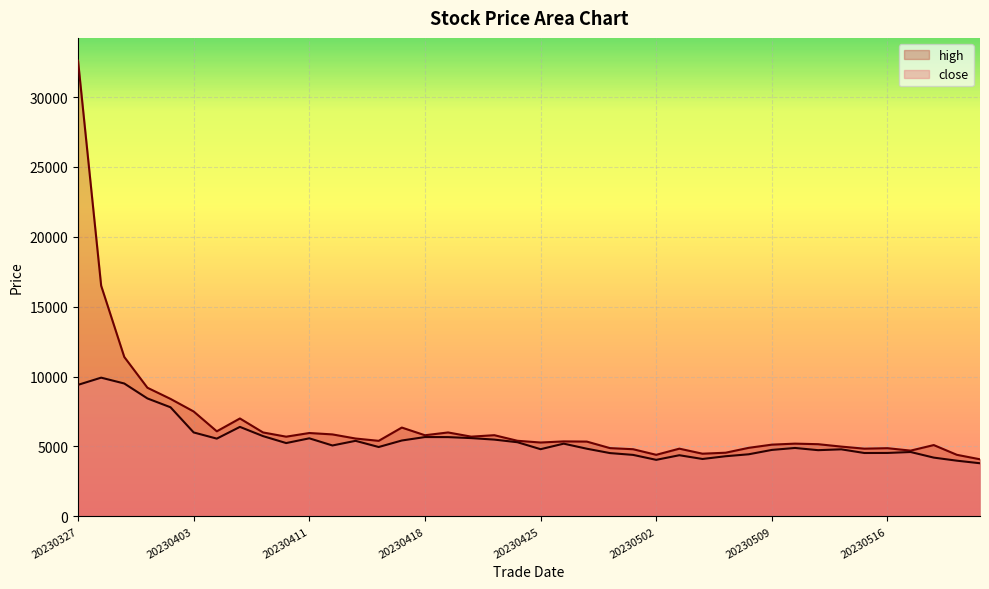

What is the lowest value of the close series?

3796